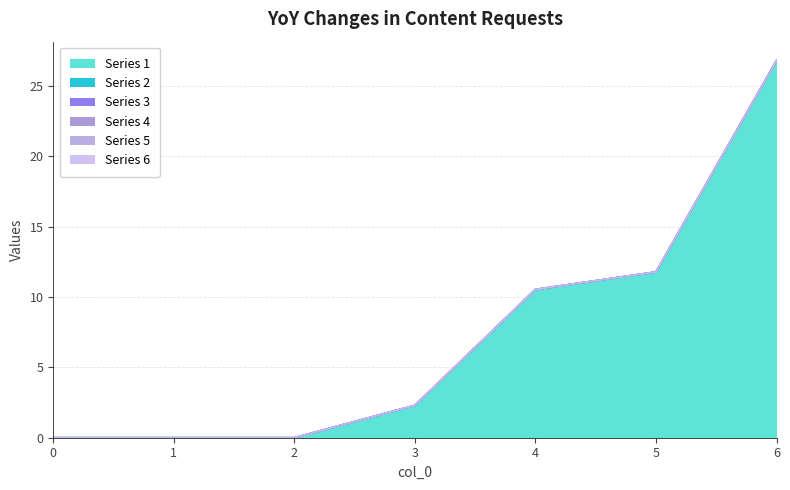

How many distinct data groups are displayed?

6